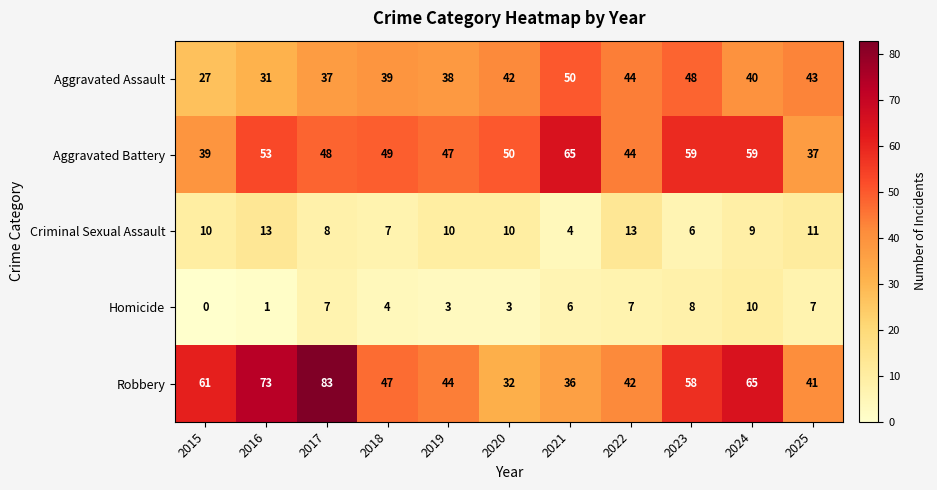

Read the Aggravated Assault value at 2016, to the nearest 10.

30